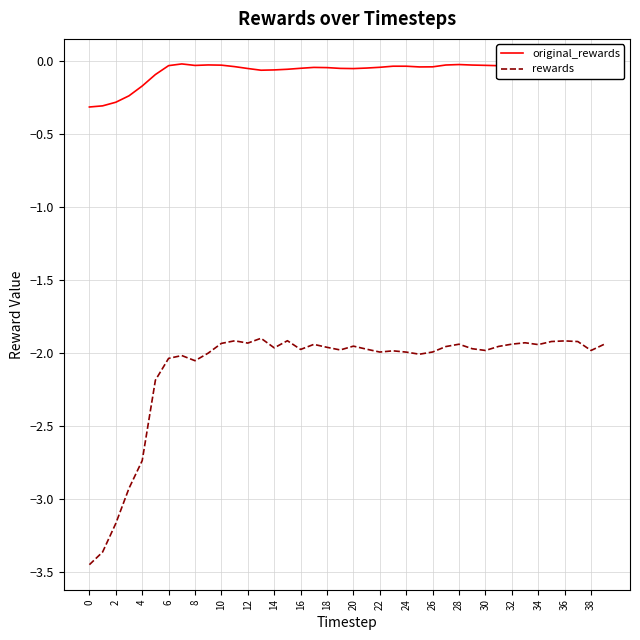

Rank the series by their average value, from lowest to highest.

rewards, original_rewards